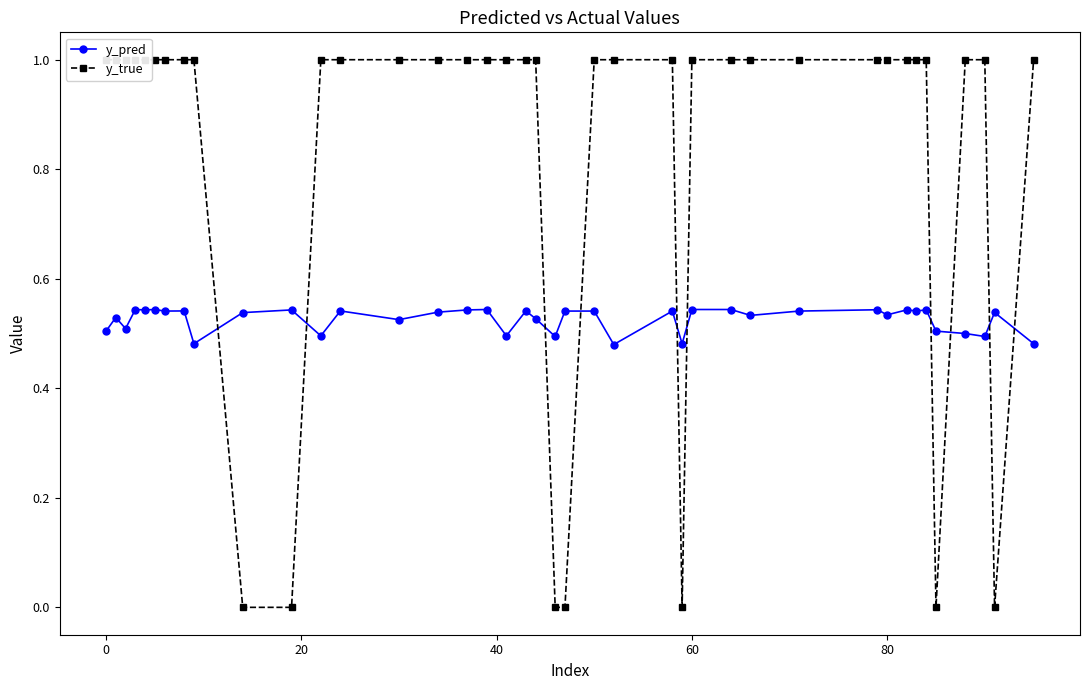

How many data points does each series have?

40